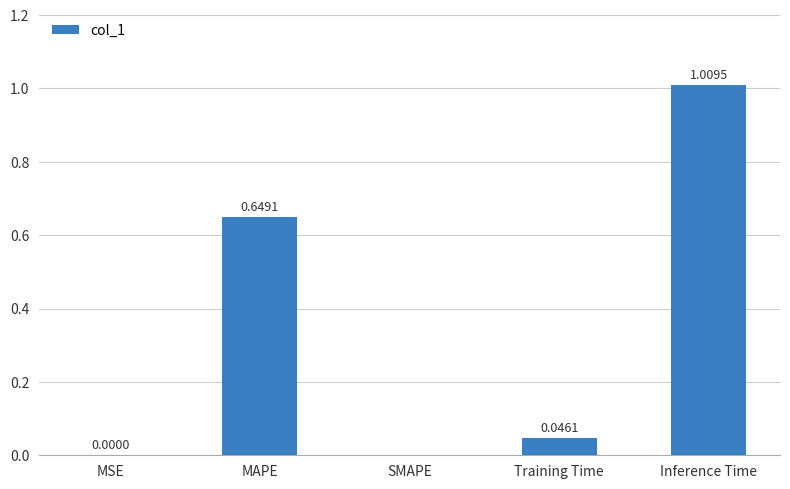

What is the change in value from MSE to Inference Time?

+1.0